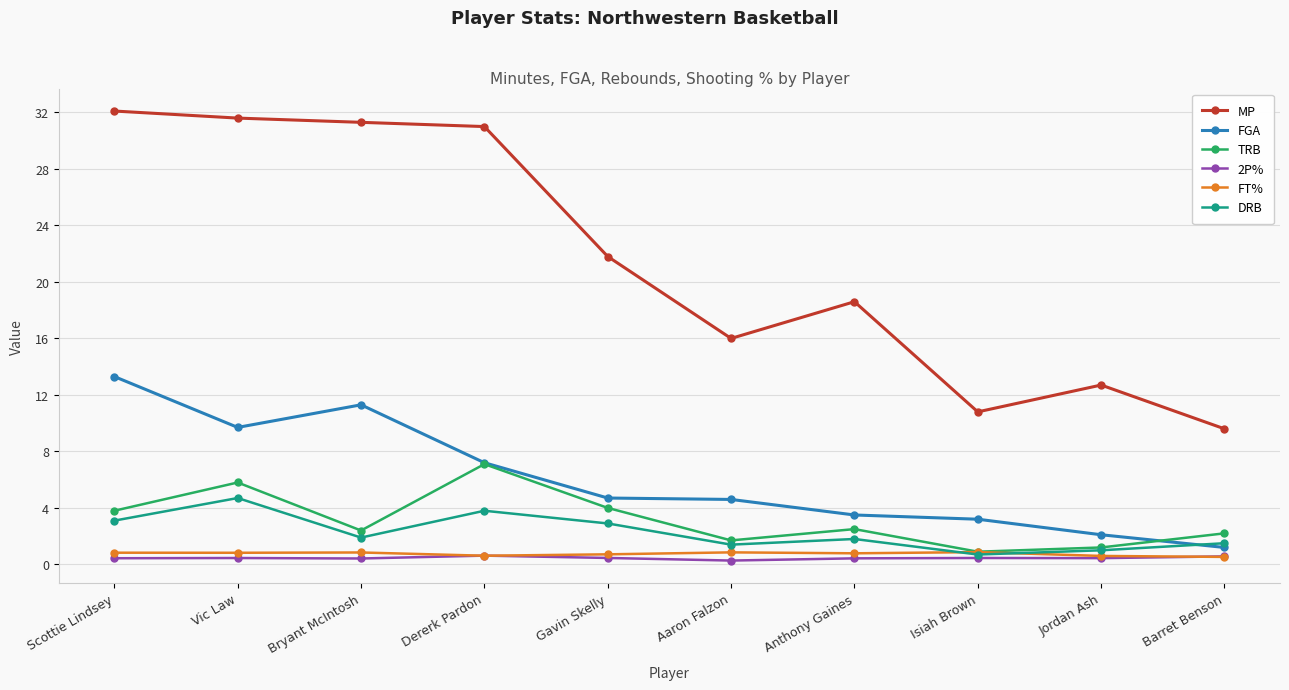

Read the FGA value at Gavin Skelly.

4.7